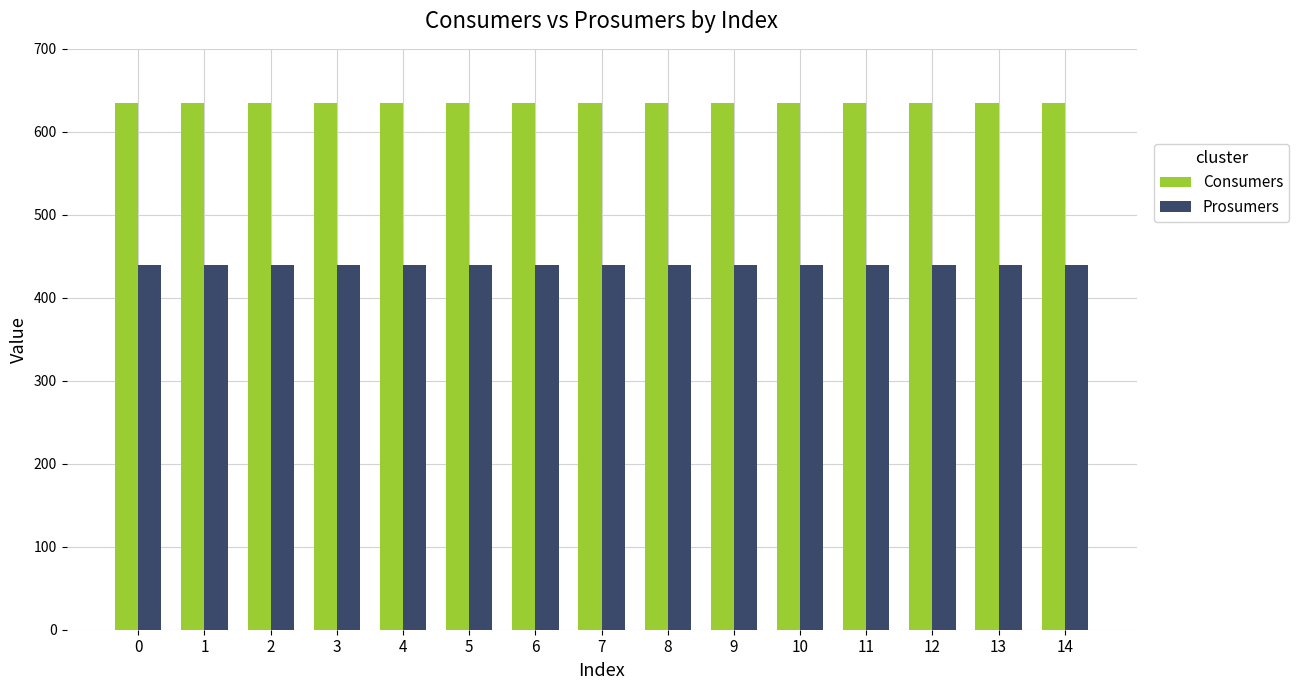

What are all the series names shown in the legend?

Consumers, Prosumers